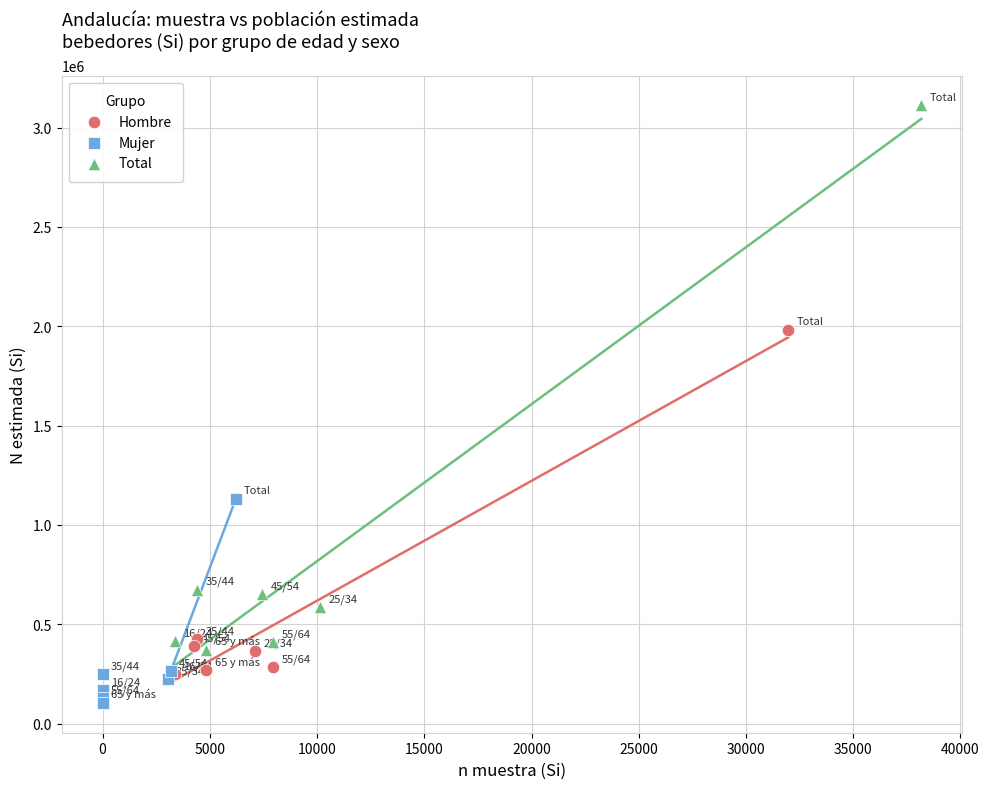

Which series contains the lowest Y value?

Mujer